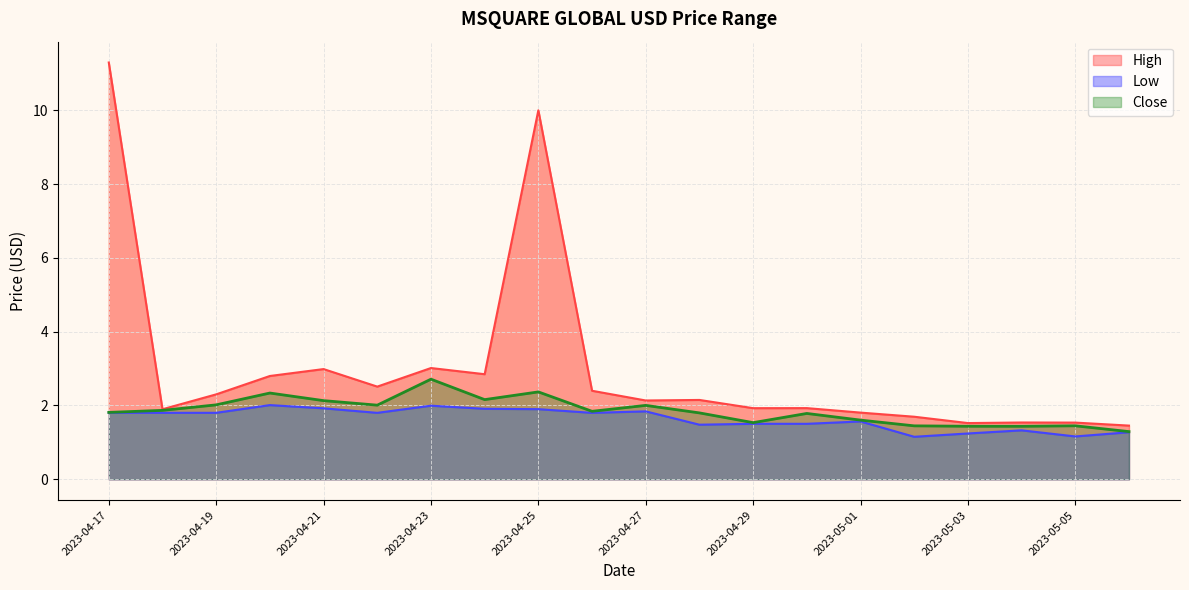

Rank the categories by Close value from highest to lowest.

2023-04-23, 2023-04-25, 2023-04-20, 2023-04-24, 2023-04-21, 2023-04-19, 2023-04-22, 2023-04-27, 2023-04-18, 2023-04-26, 2023-04-17, 2023-04-28, 2023-04-30, 2023-05-01, 2023-04-29, 2023-05-05, 2023-05-02, 2023-05-03, 2023-05-04, 2023-05-06